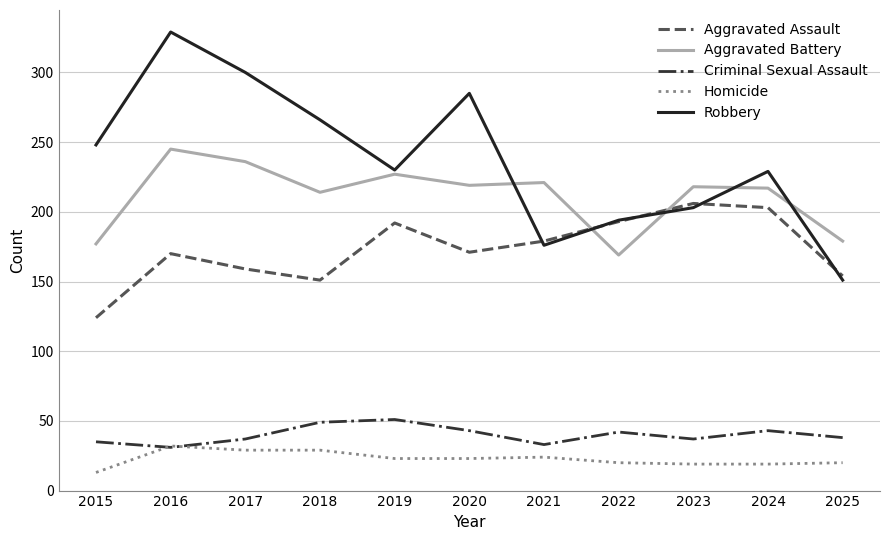

What is the difference between the Aggravated Battery values at 2025 and 2022?

10